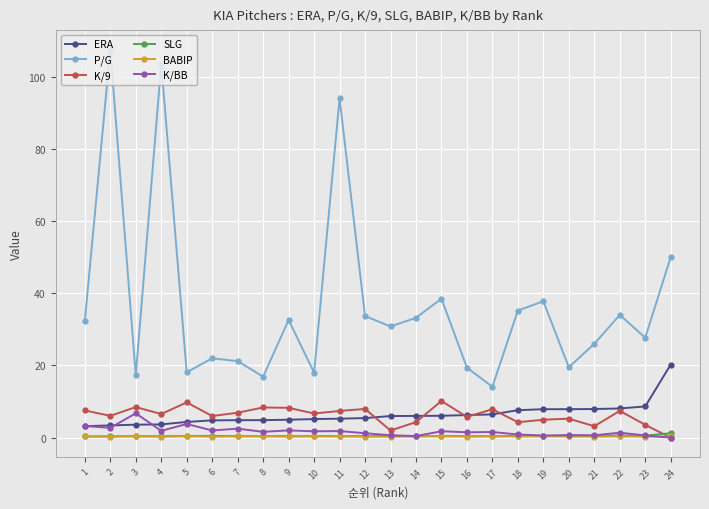

What is the sum of all K/BB values?

42.3